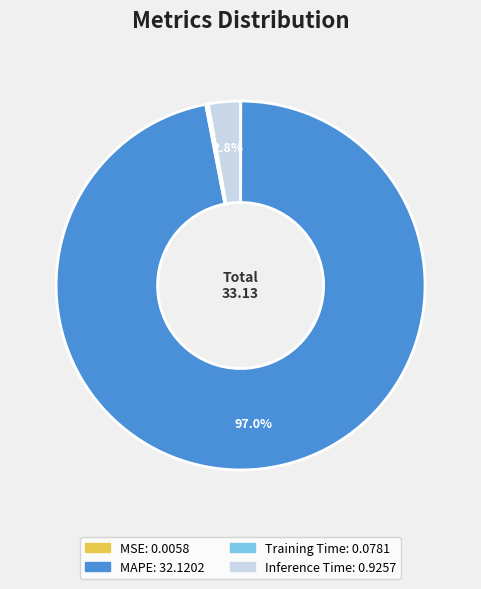

Which slice represents more than half of the pie?

MAPE